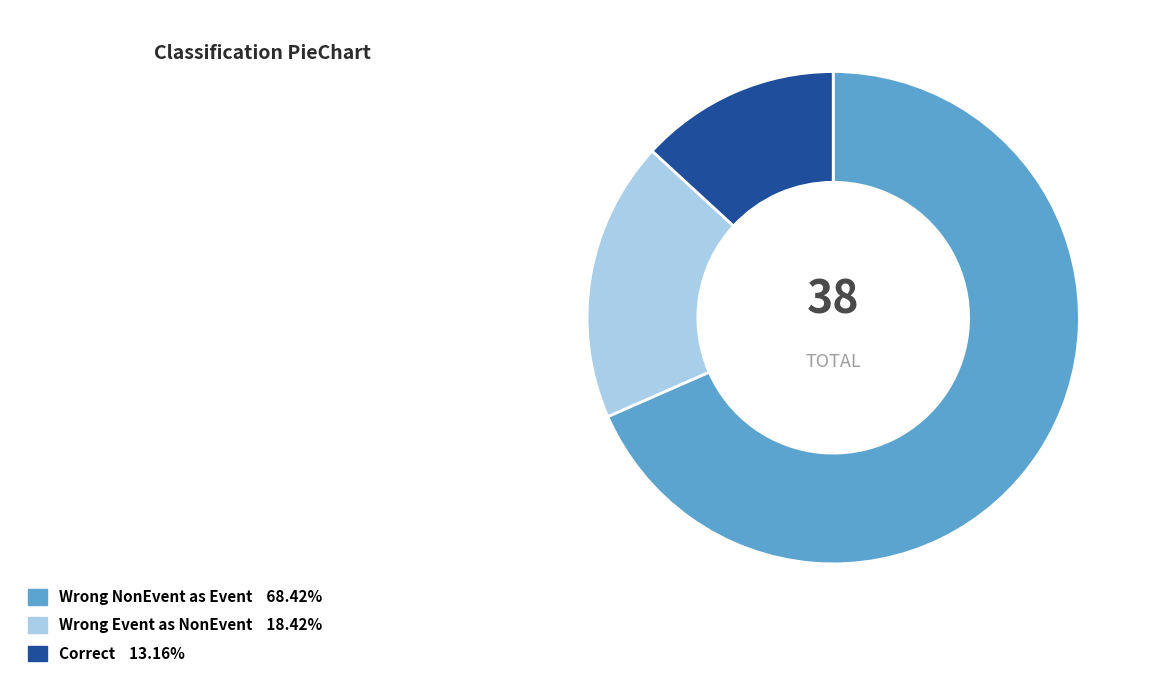

Is there any slice that represents more than half of the pie?

Yes